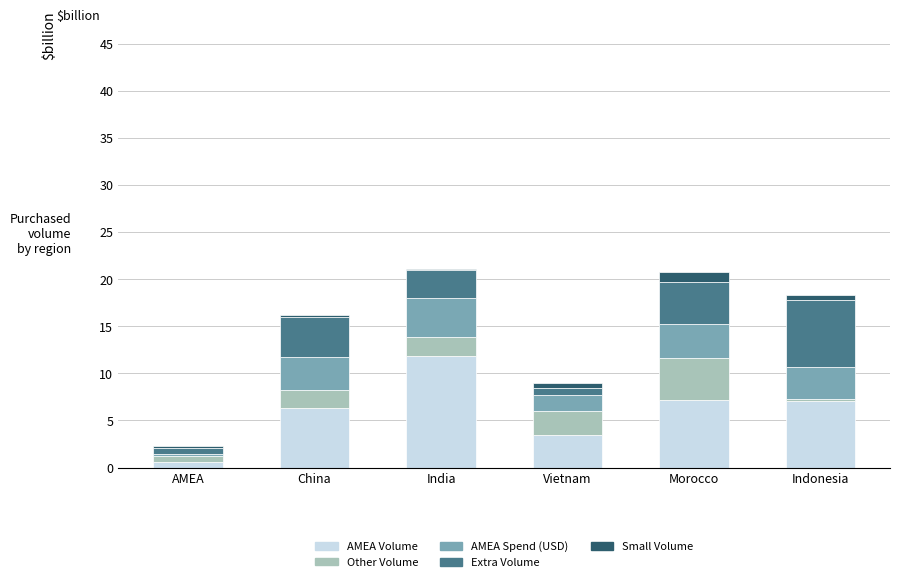

What is the total value across all series at Morocco?

20.8